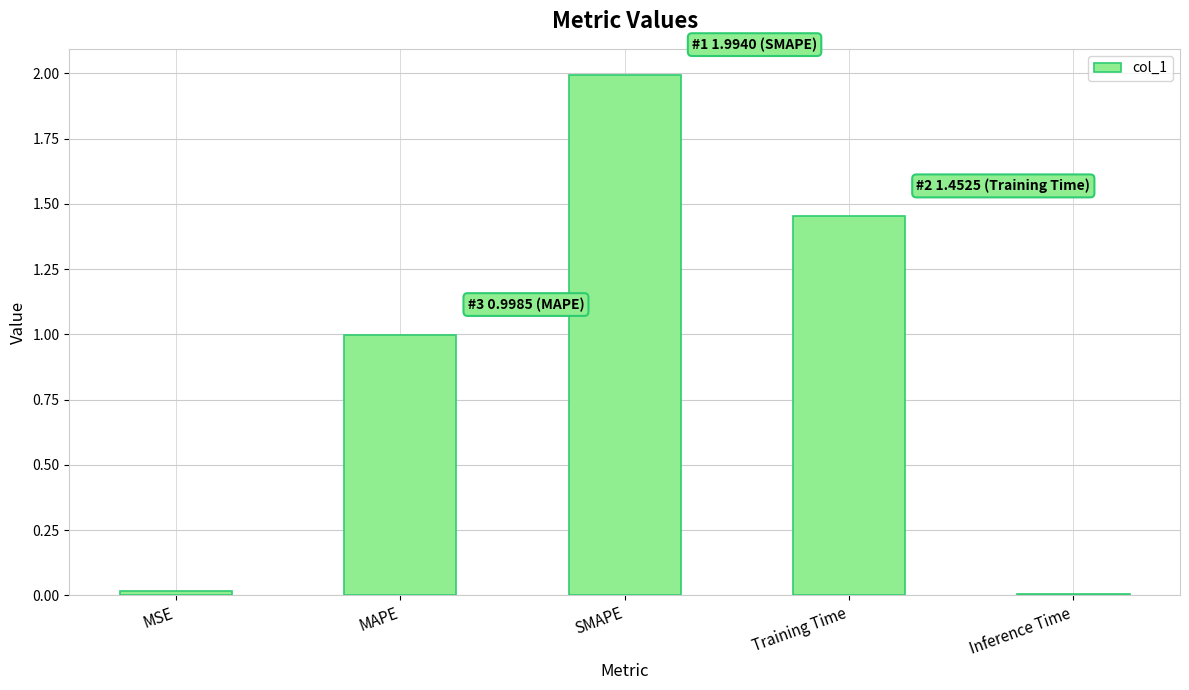

The value at MAPE is 1.0. True or false?

True